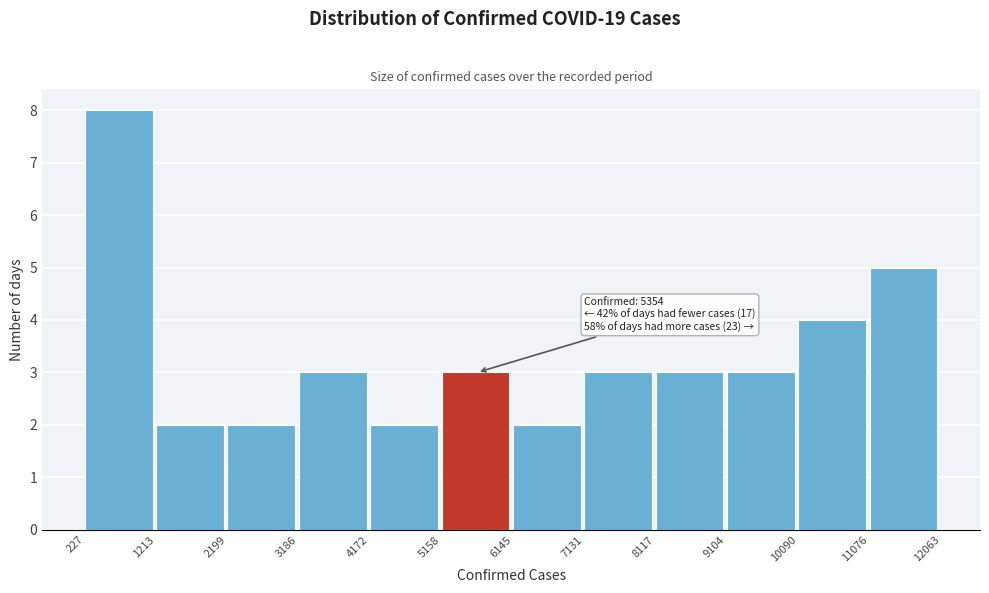

Over which range of the x-axis is the bar tallest?

227 to 1213